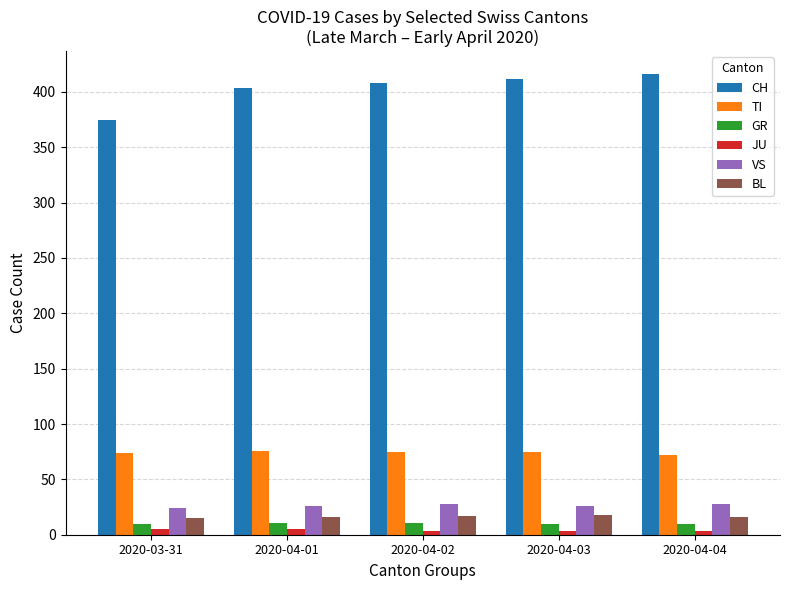

Is the value of CH at 2020-04-02 greater than the value of JU at 2020-04-04?

Yes